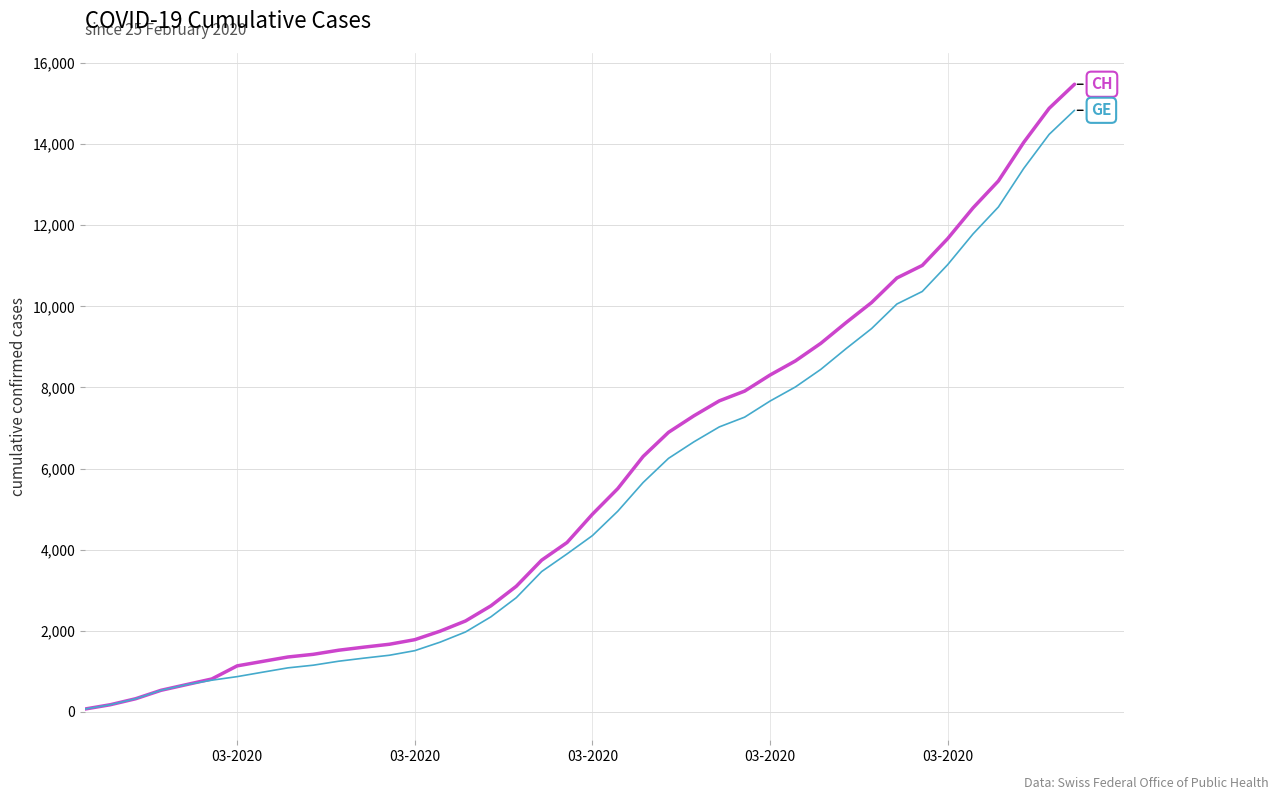

What is the greatest value displayed?

15475